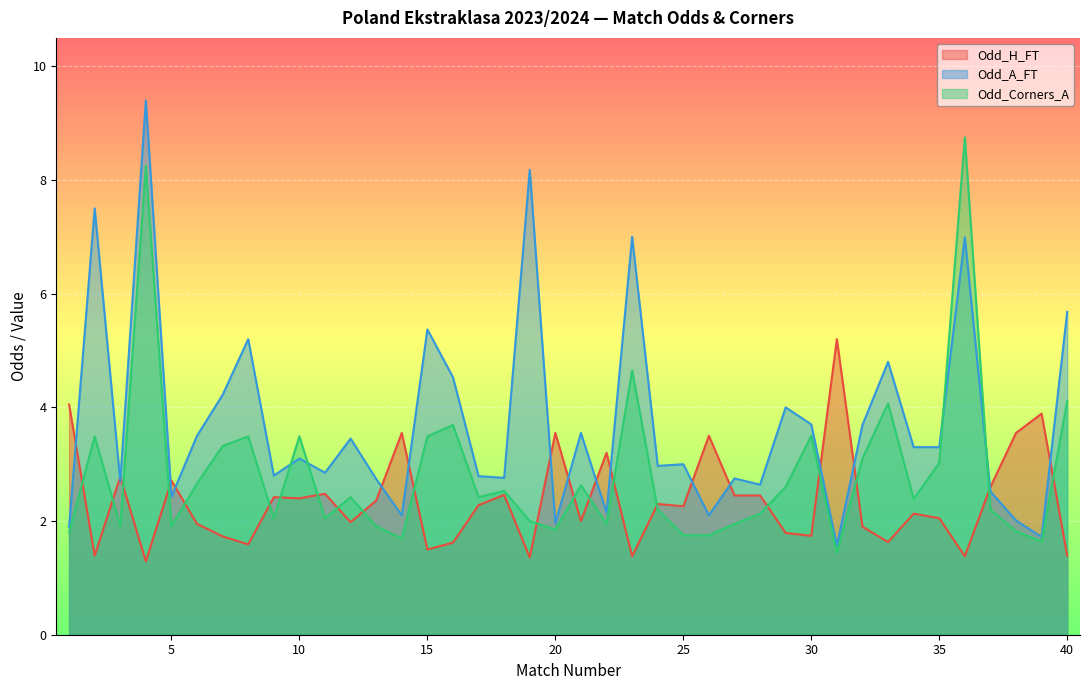

Count the number of categories in the chart.

40